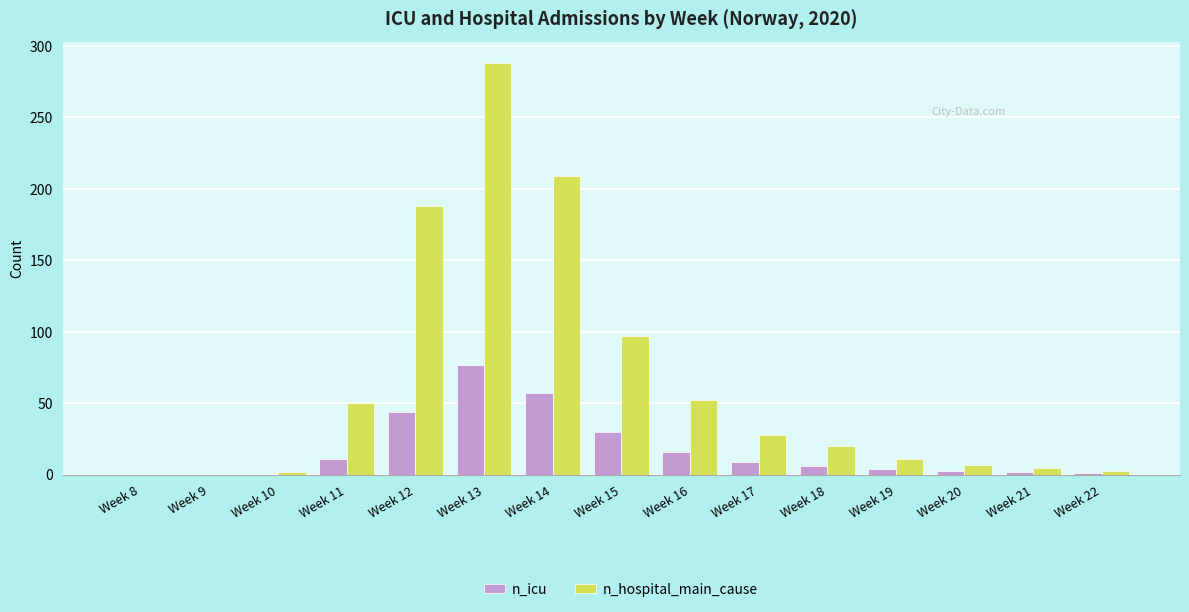

How many categories are shown in the chart?

15